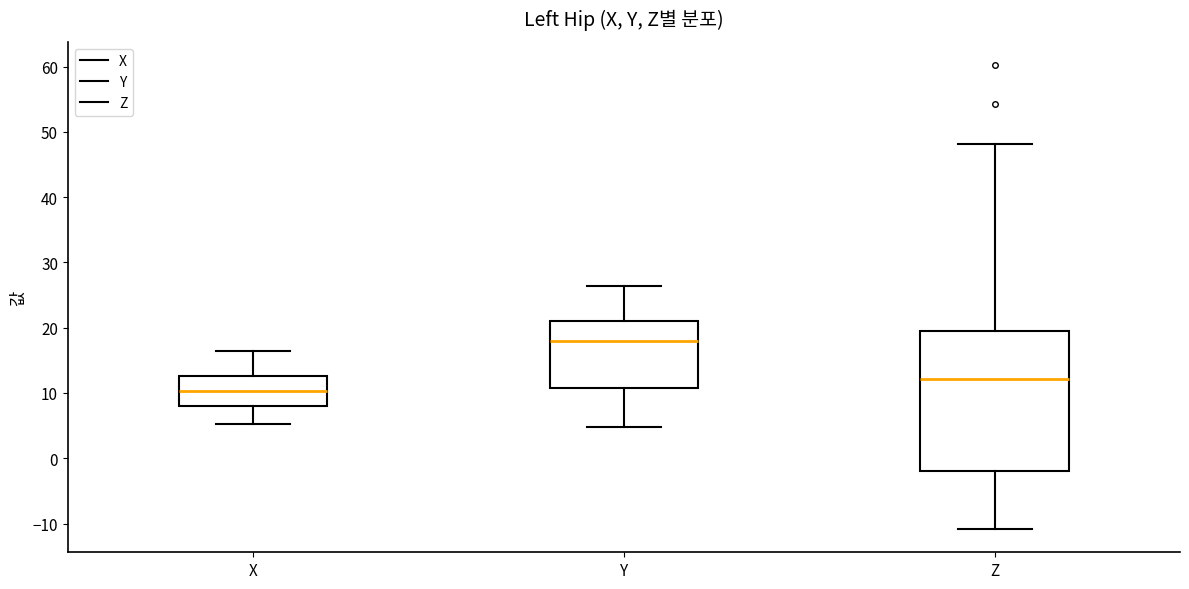

Which box is the tallest, from its lower edge to its upper edge?

Z